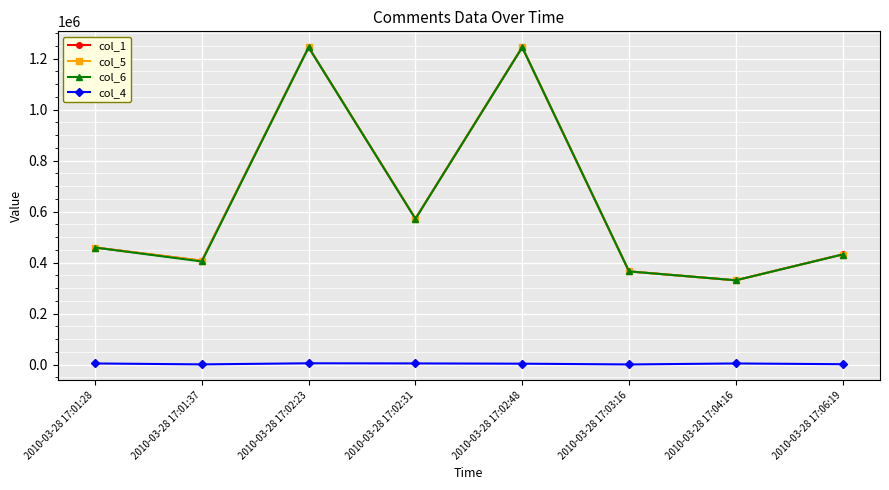

What is the greatest value displayed?

1245052